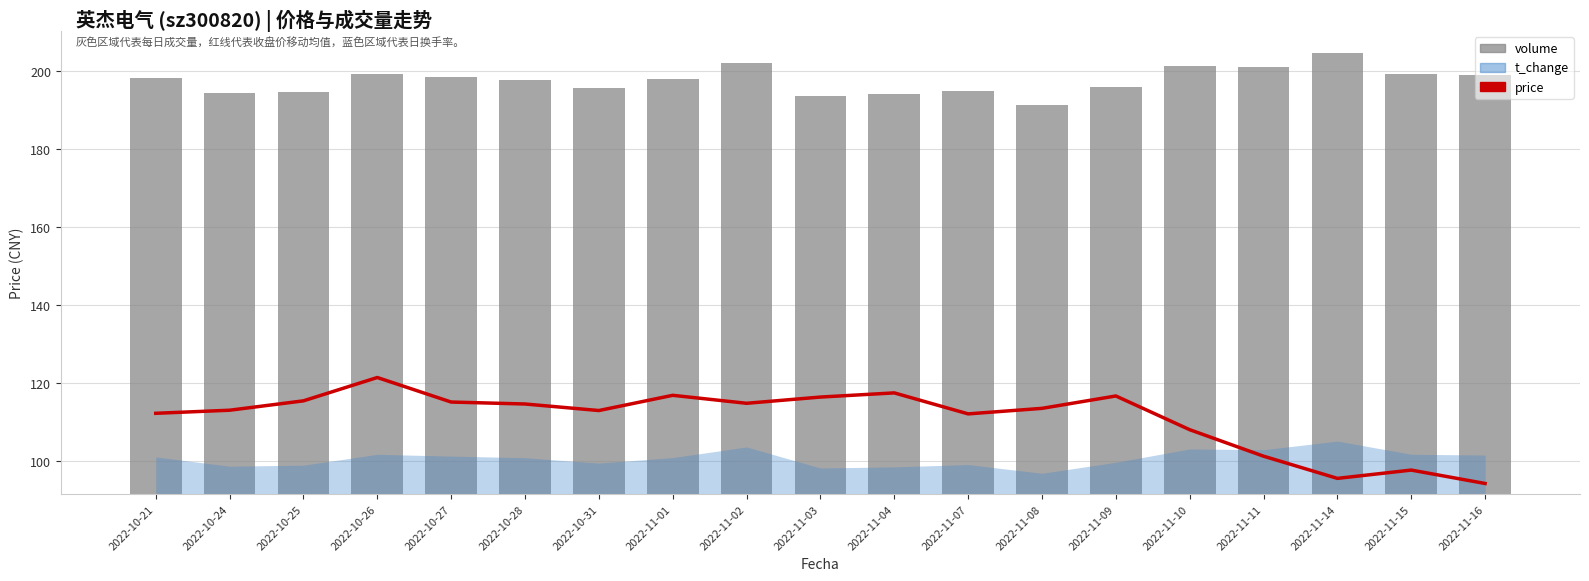

What is the label of the 14th bar from the left?

2022-11-09